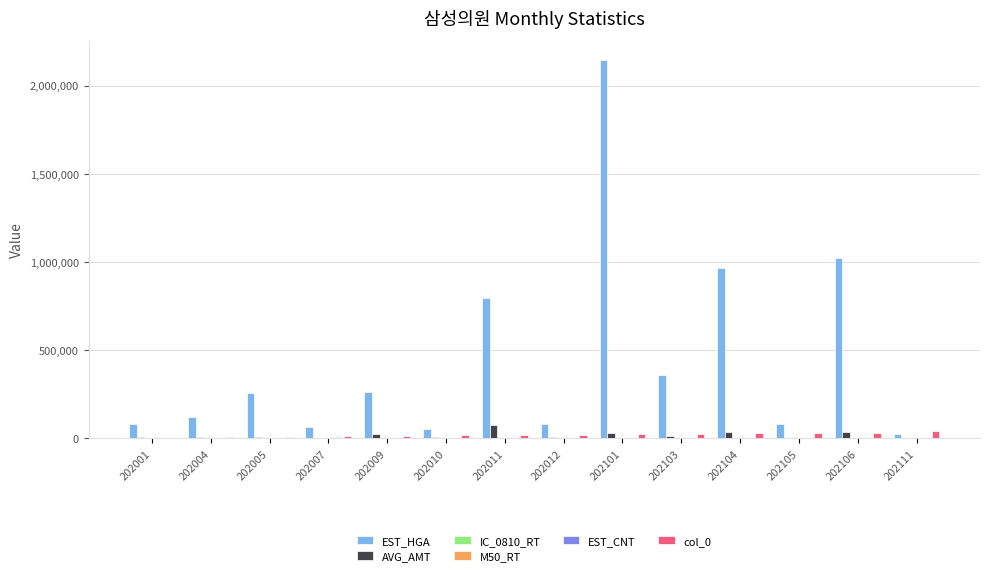

What is the difference between the col_0 values at 202105 and 202001?

29385.0